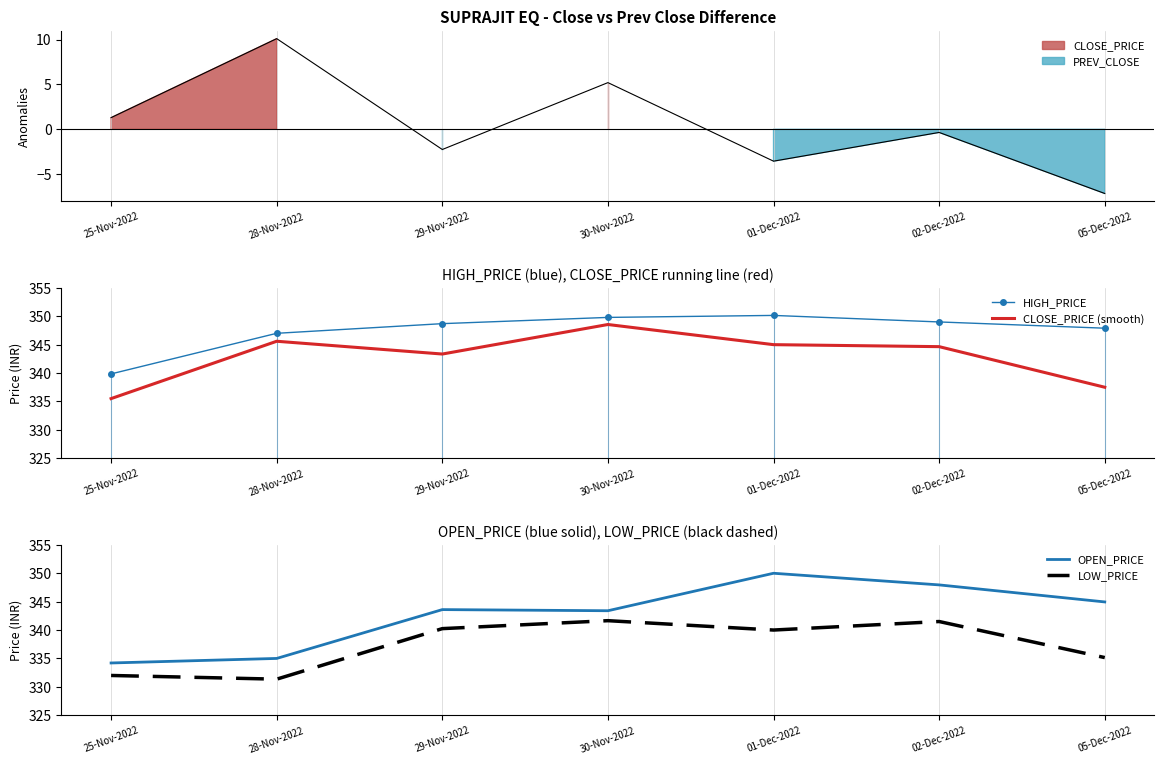

True or false: CLOSE_PRICE (smooth) has a value of 241.3 at 28-Nov-2022.

False